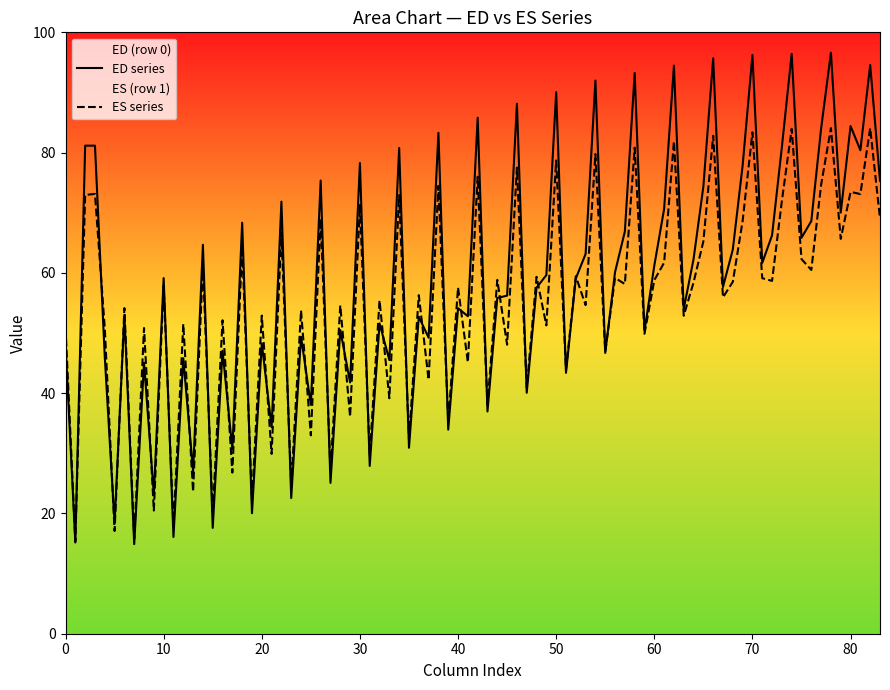

Which has a higher value, 50 or 0?

50